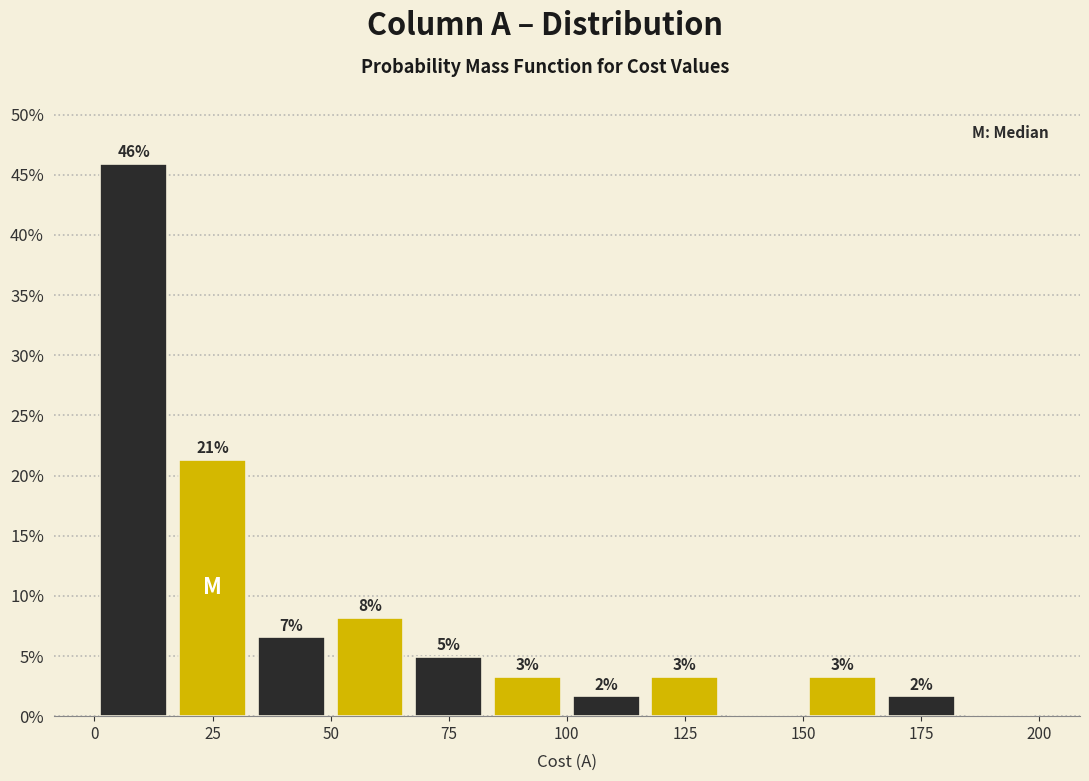

Read against the x-axis, roughly where is the centre of the tallest bar?

10